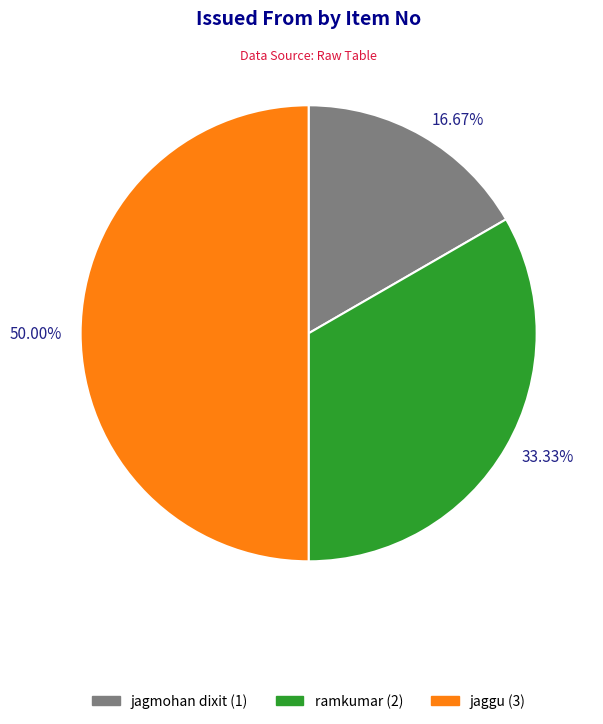

What percentage do jagmohan dixit and ramkumar together represent?

50.0%